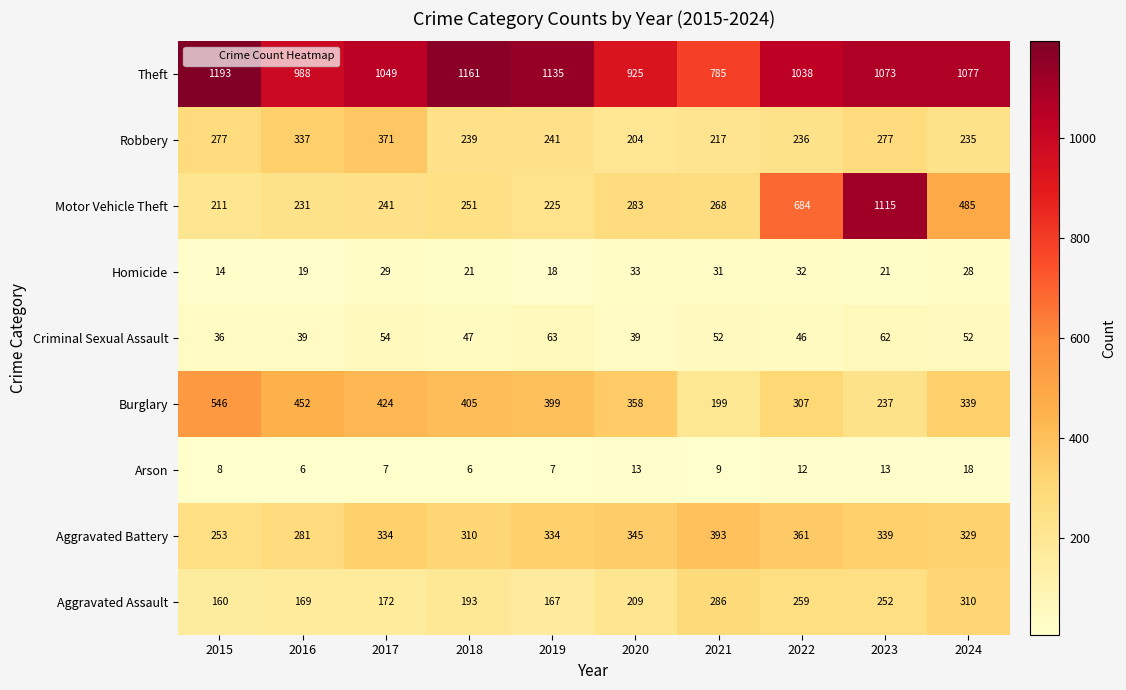

Which series changed the most between 2019 and 2020?

Theft